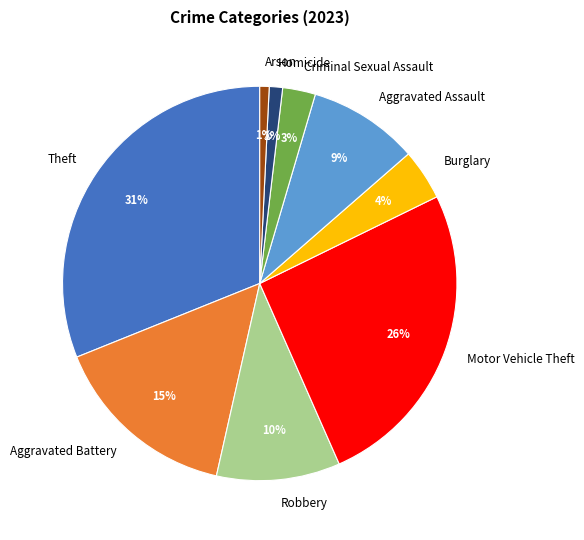

What is the ratio of the value at Homicide to the value at Robbery?

0.1